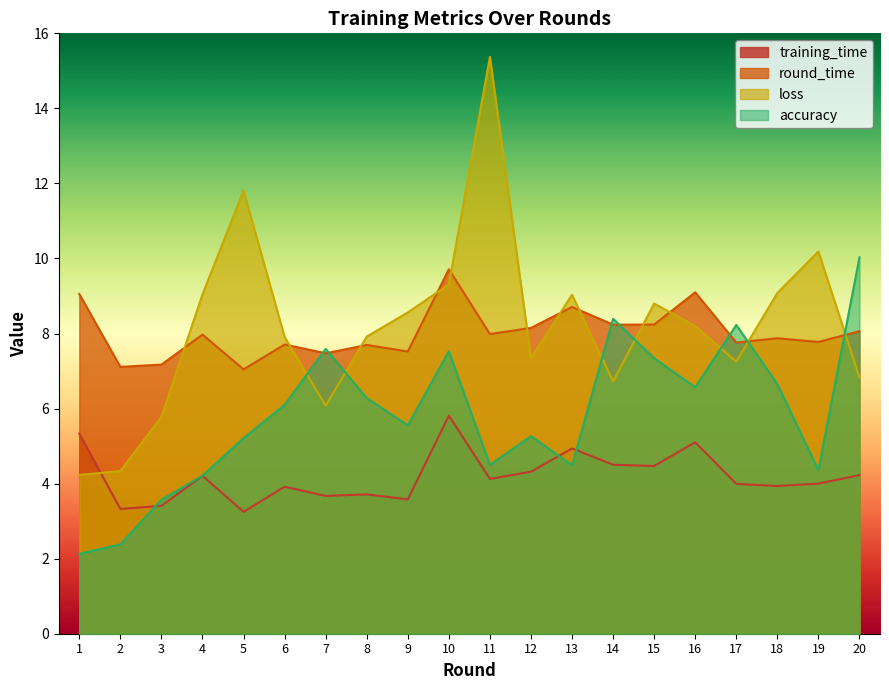

How many values in the accuracy series exceed 6?

10